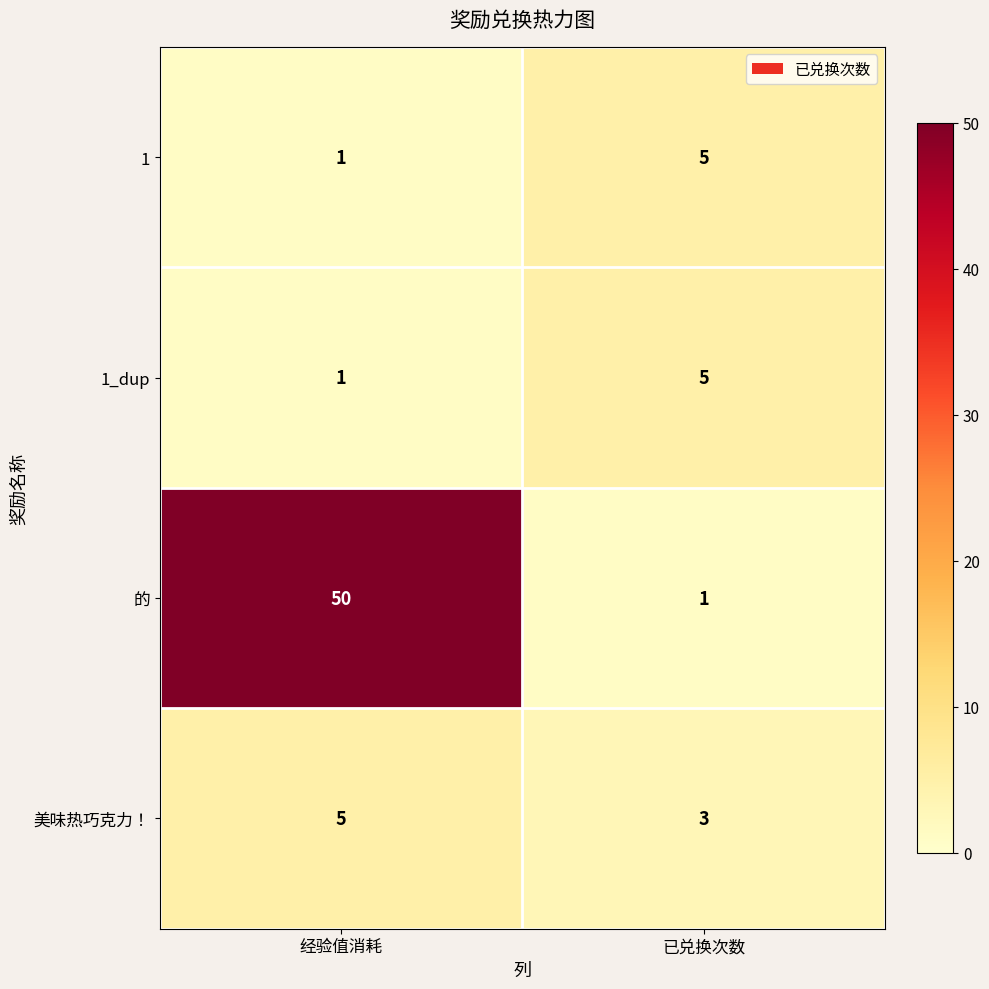

Count the number of categories in the chart.

2